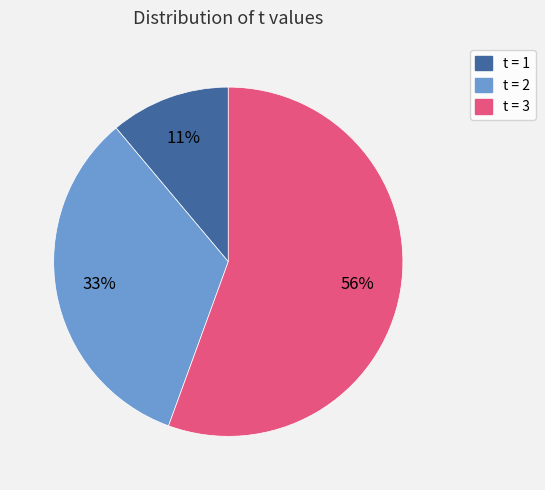

Which has a higher value, t = 1 or t = 2?

t = 2